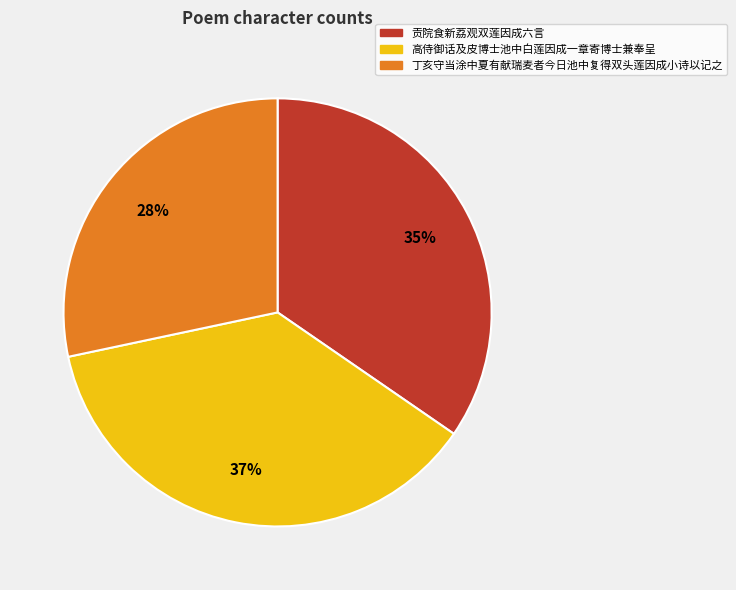

What percentage is the 丁亥守当涂中夏有献瑞麦者今日池中复得双头莲因成小诗以记之 slice, to the nearest percent?

28%